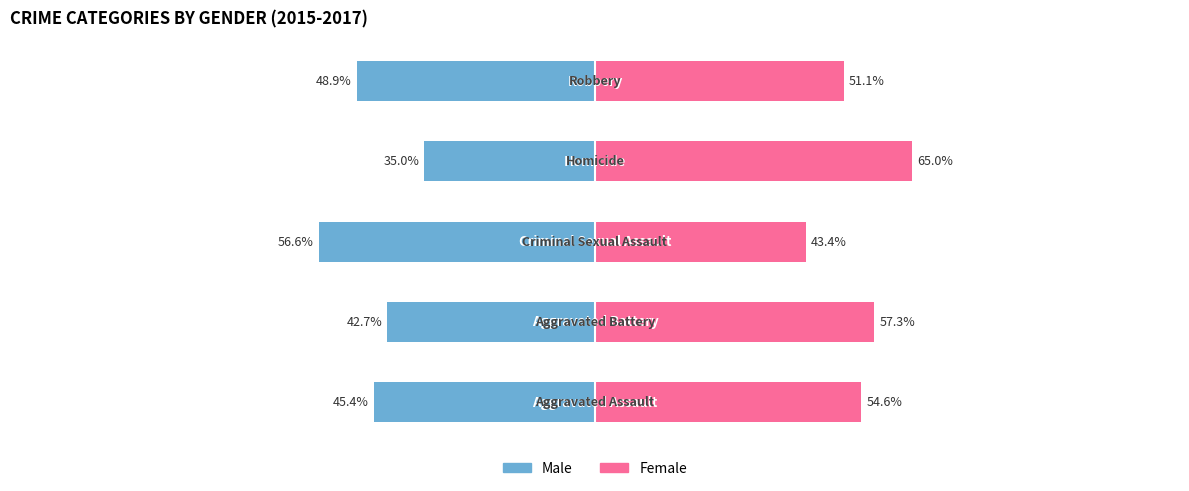

Is it true that Female equals 57.3 at 1?

True